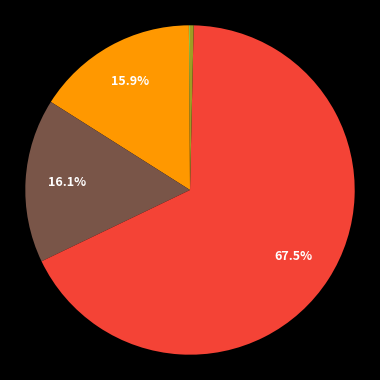

Is there a majority slice in this chart?

Yes